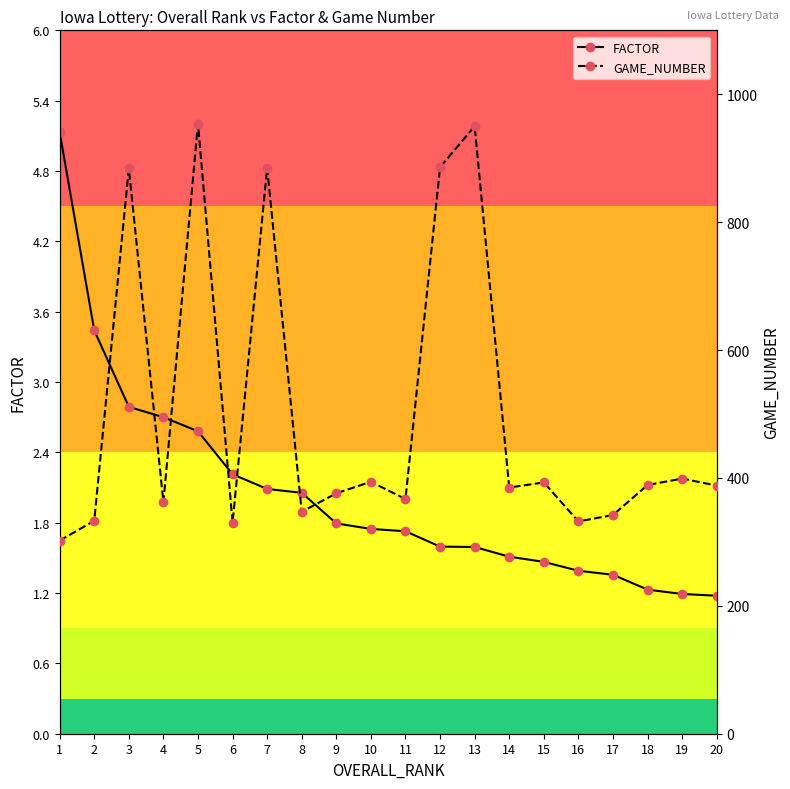

True or false: FACTOR and GAME_NUMBER intersect in this chart.

False